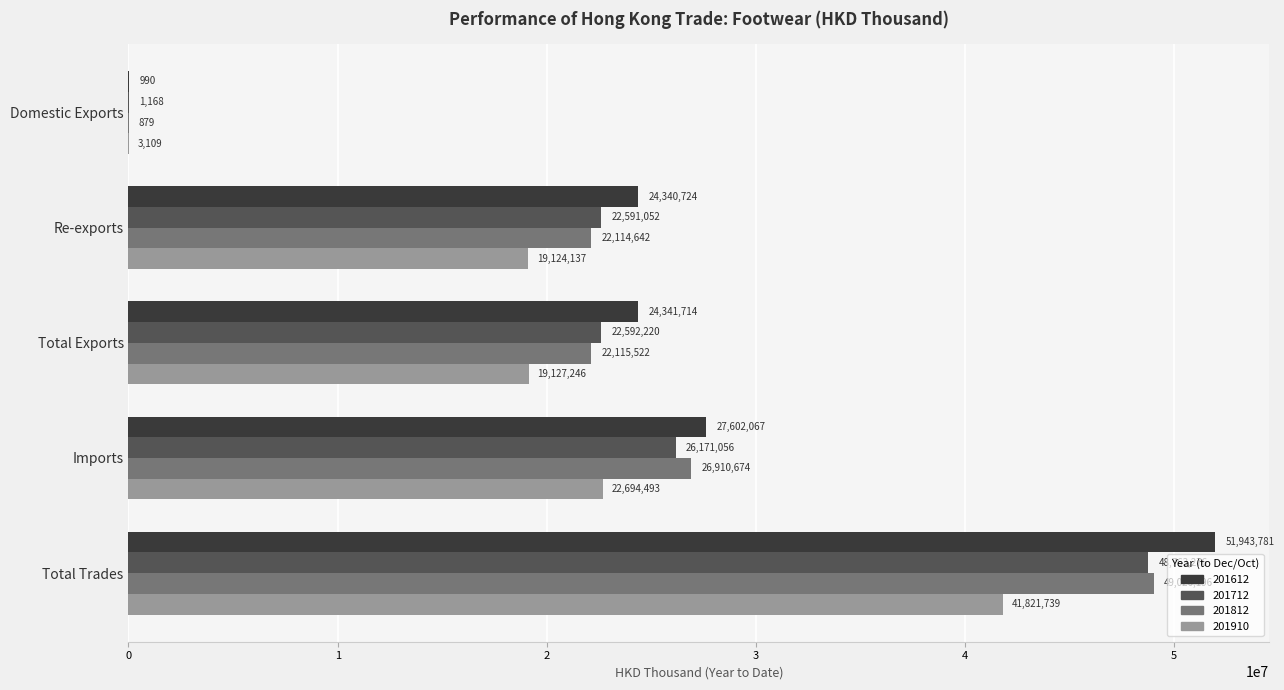

Which label corresponds to the largest value in the chart?

Total Trades